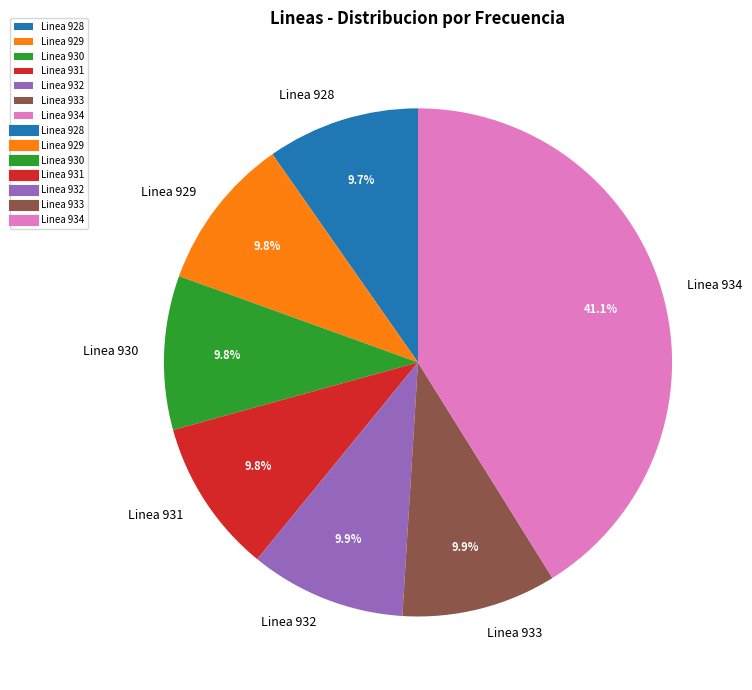

What portion of the pie excludes Linea 928?

90.3%